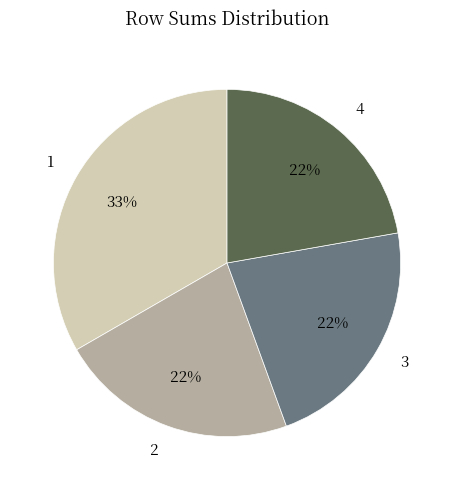

Count the number of slices in the pie.

4